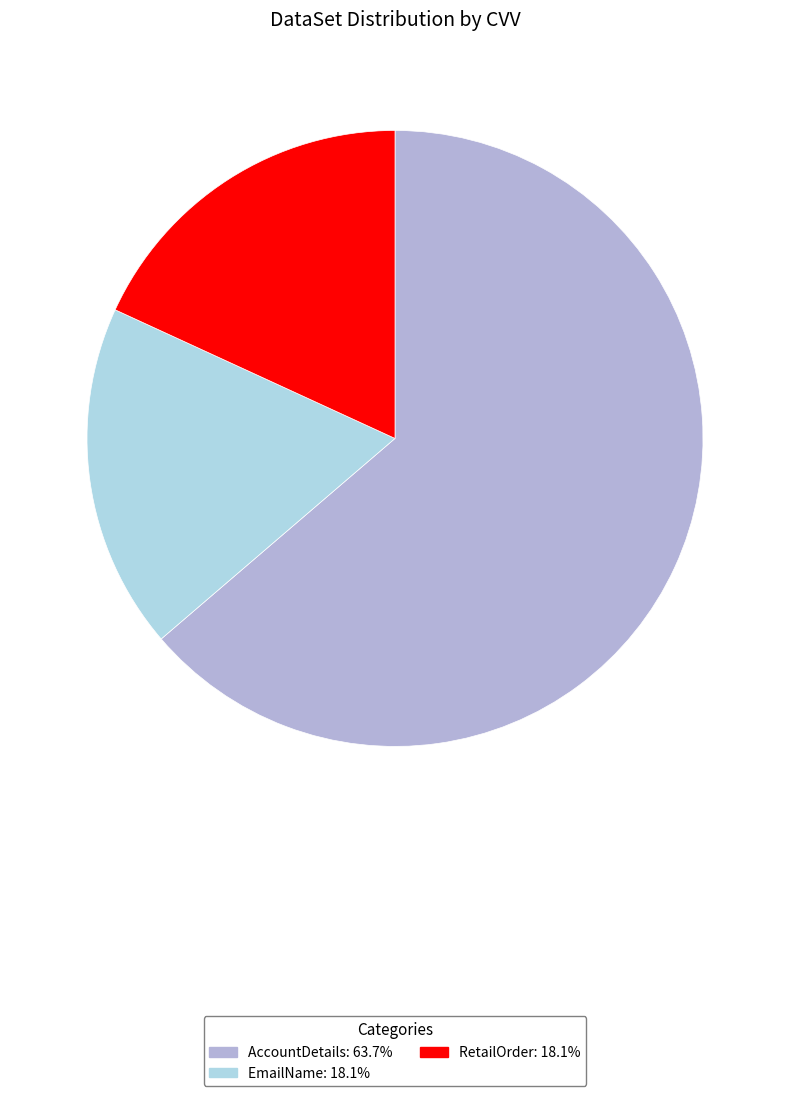

To the nearest percent, what percentage of the pie is EmailName?

18%